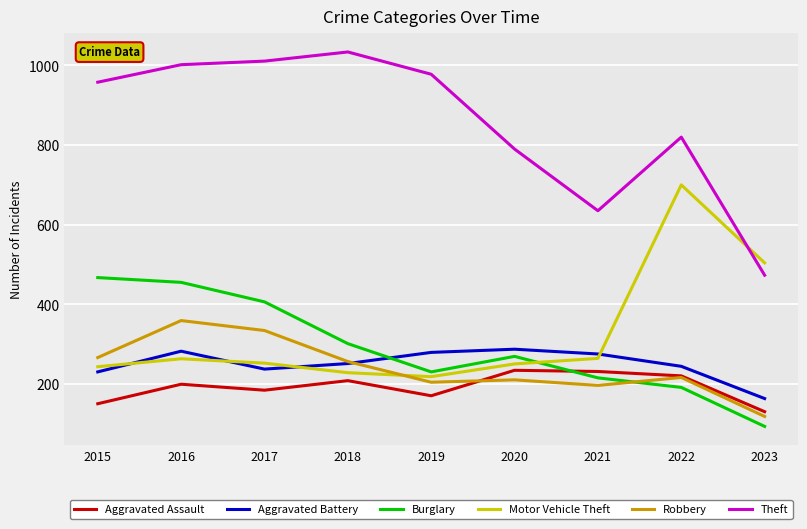

Which series has the largest total across all categories?

Theft